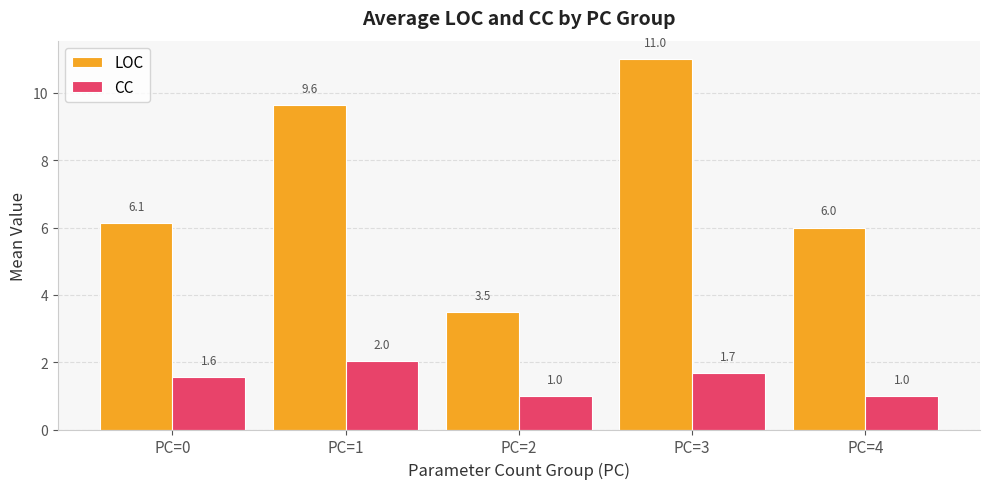

Reading left to right, what are all the values shown in this chart?

LOC: 6.1	9.6	3.5	11.0	6.0
CC: 1.6	2.0	1.0	1.7	1.0